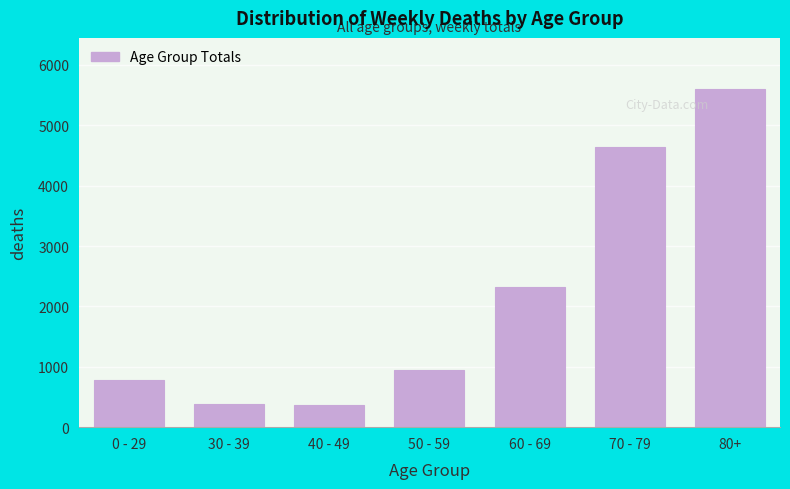

Is it true that the value at 0 - 29 is 789?

True